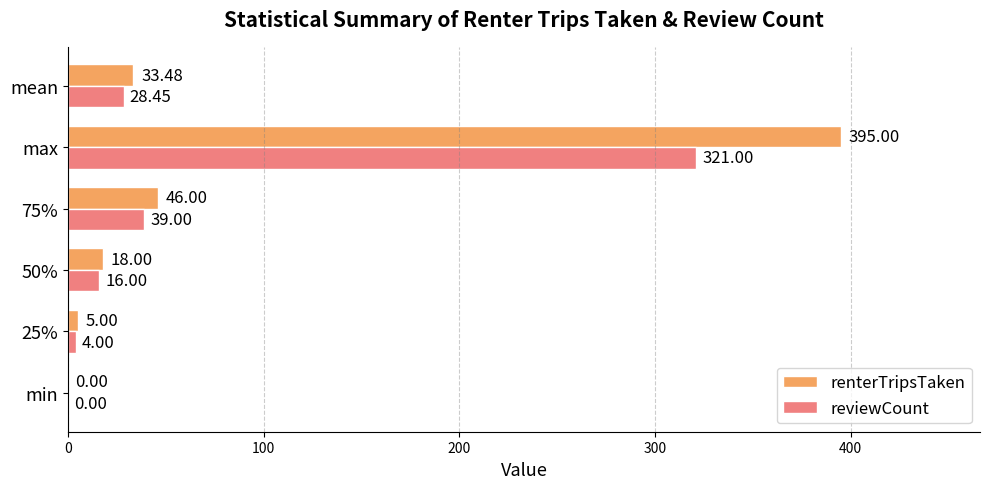

What are all the series names shown in the legend?

renterTripsTaken, reviewCount